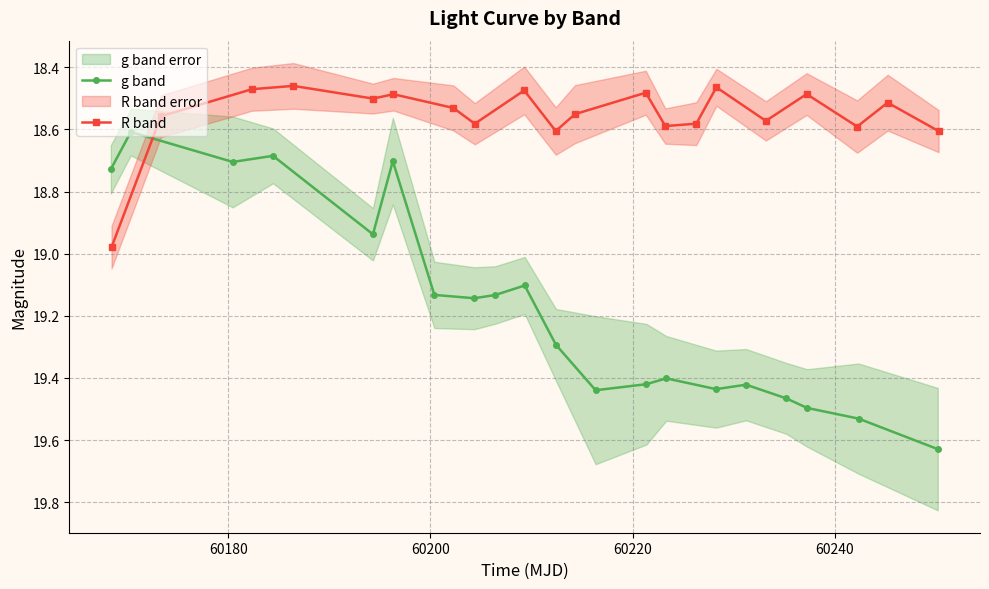

In R band, how many points are lower than both neighbors (excluding endpoints)?

7